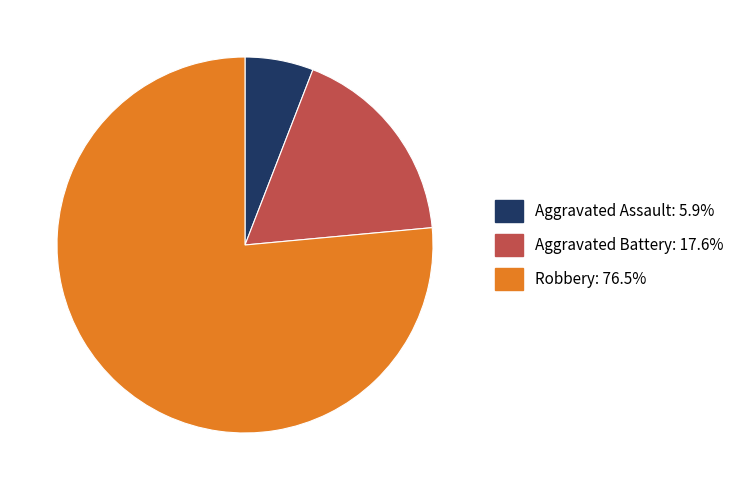

Rank the categories by value from lowest to highest.

Aggravated Assault, Aggravated Battery, Robbery